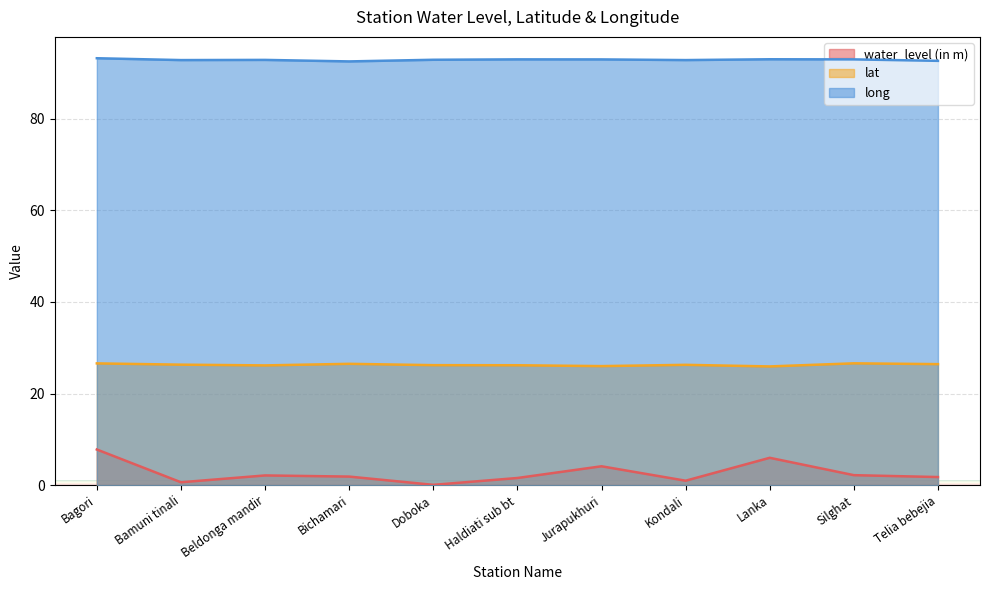

True or false: lat has more than 0 points higher than both neighbors.

True